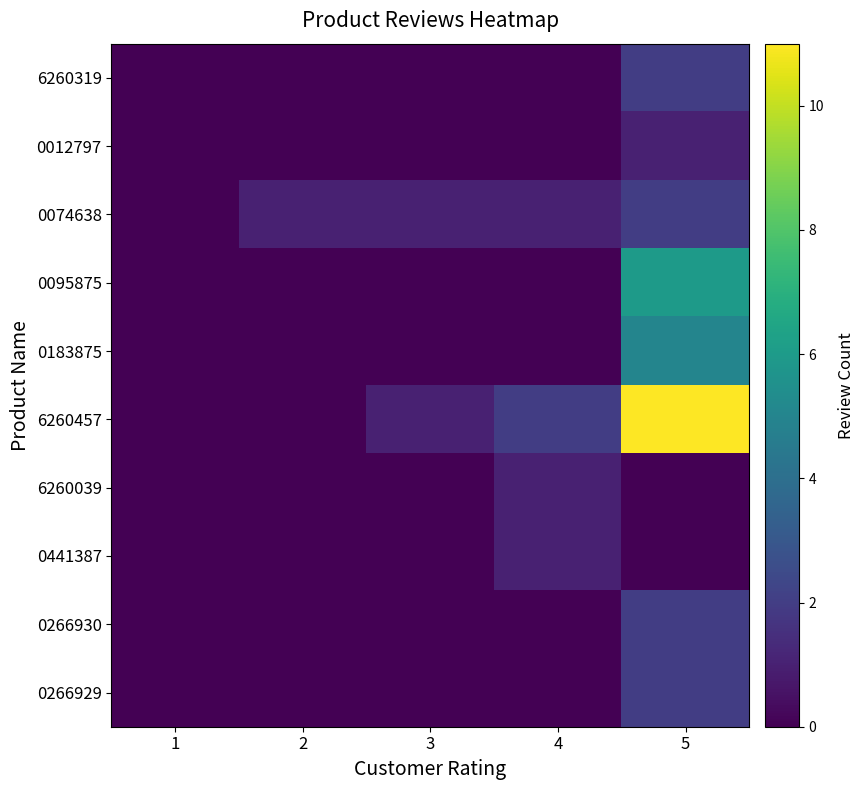

What is the spread (max minus min) of values at 3?

1